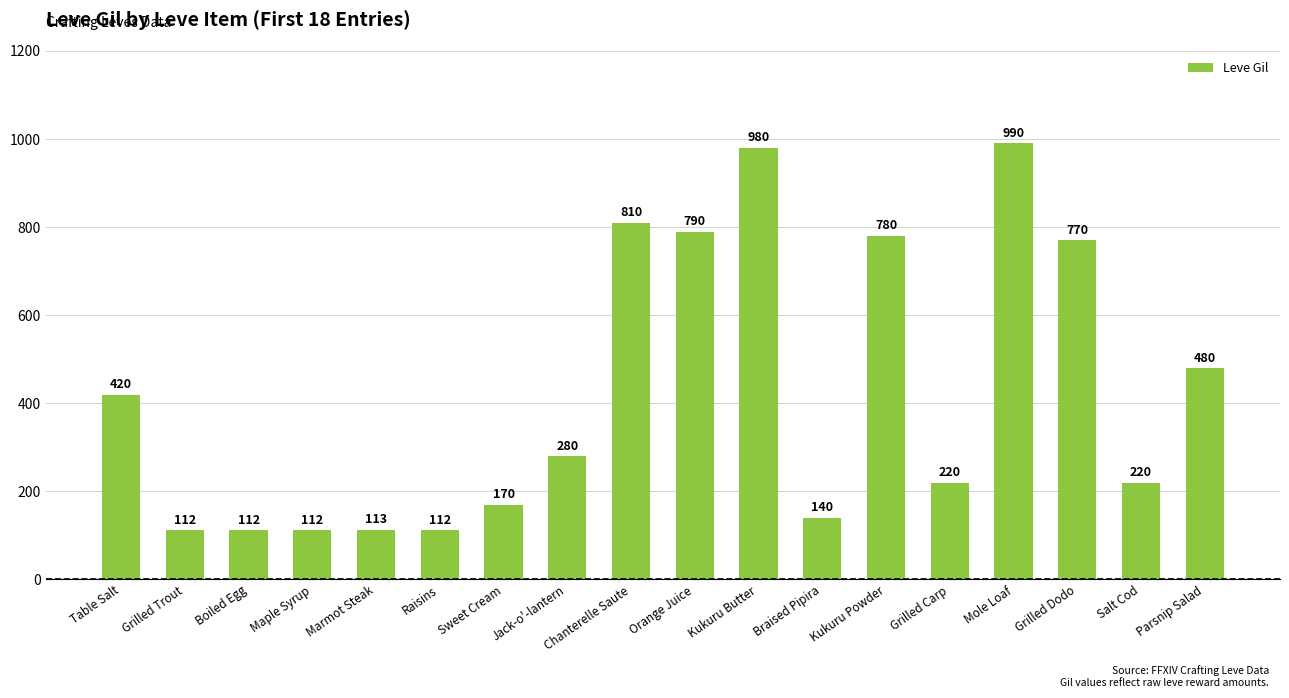

What is the smallest value displayed?

112